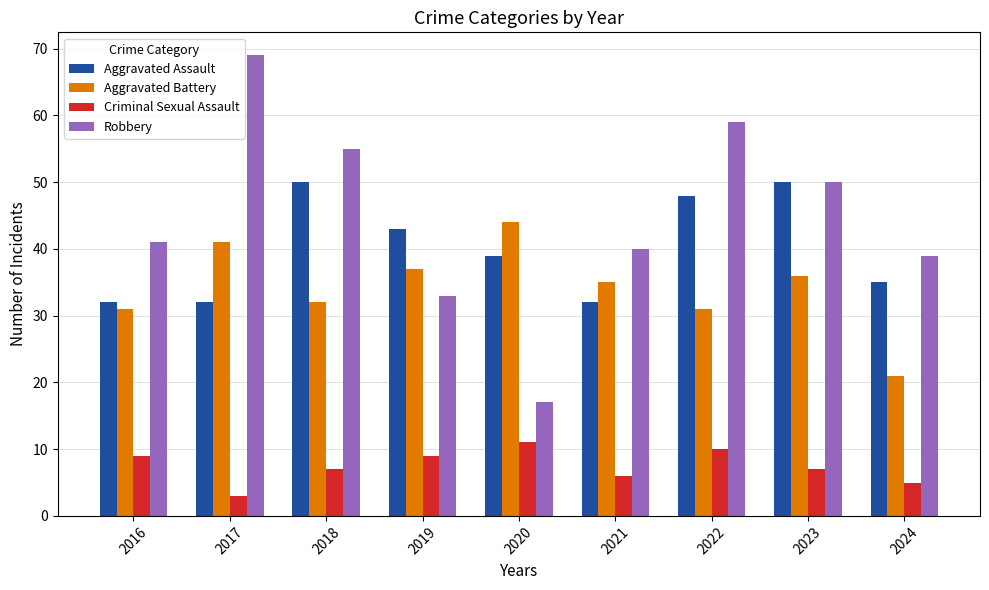

At which category is the sum across all series the highest?

2022